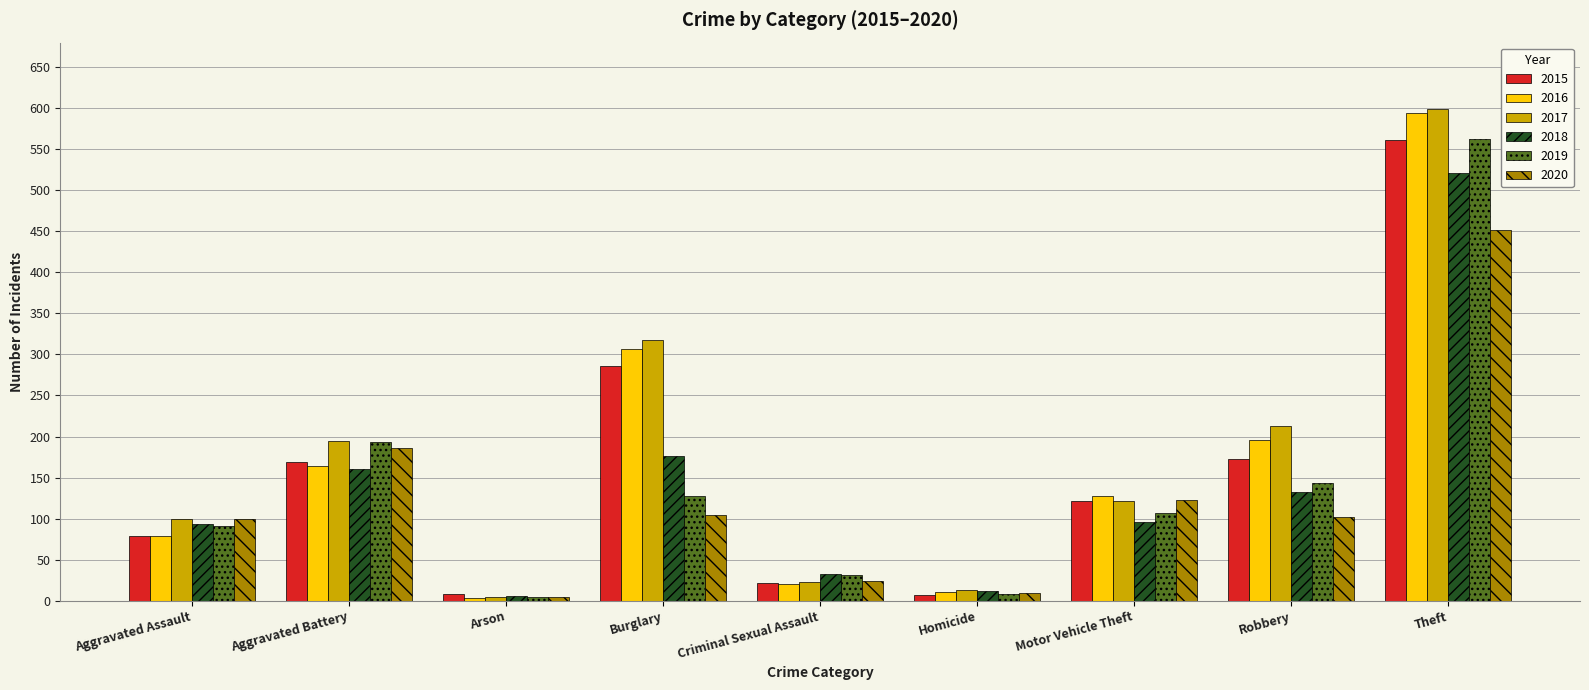

What position from the left is Arson?

3